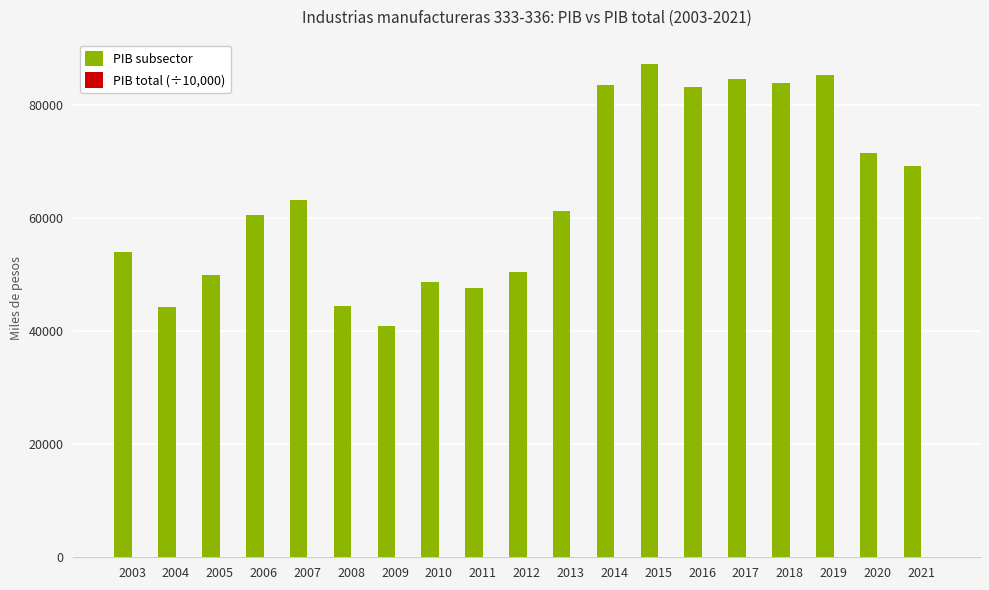

What is the sum of all PIB subsector values?

1213969.2